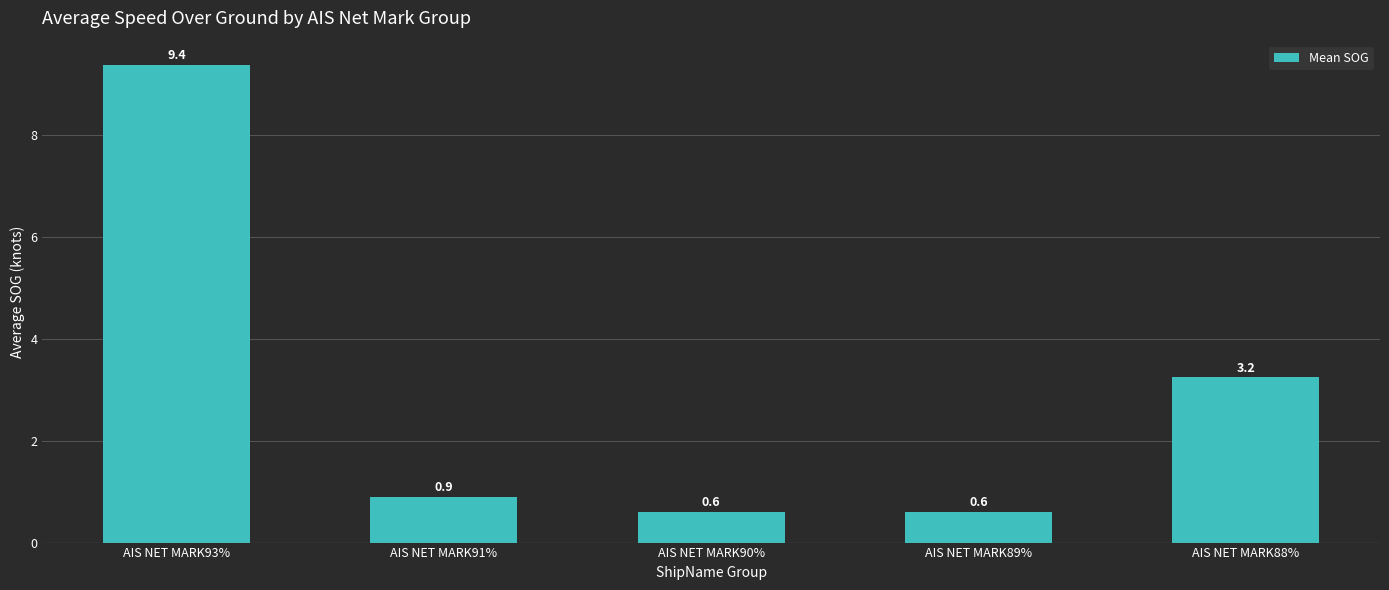

The value at AIS NET MARK90% is 0.9. True or false?

False